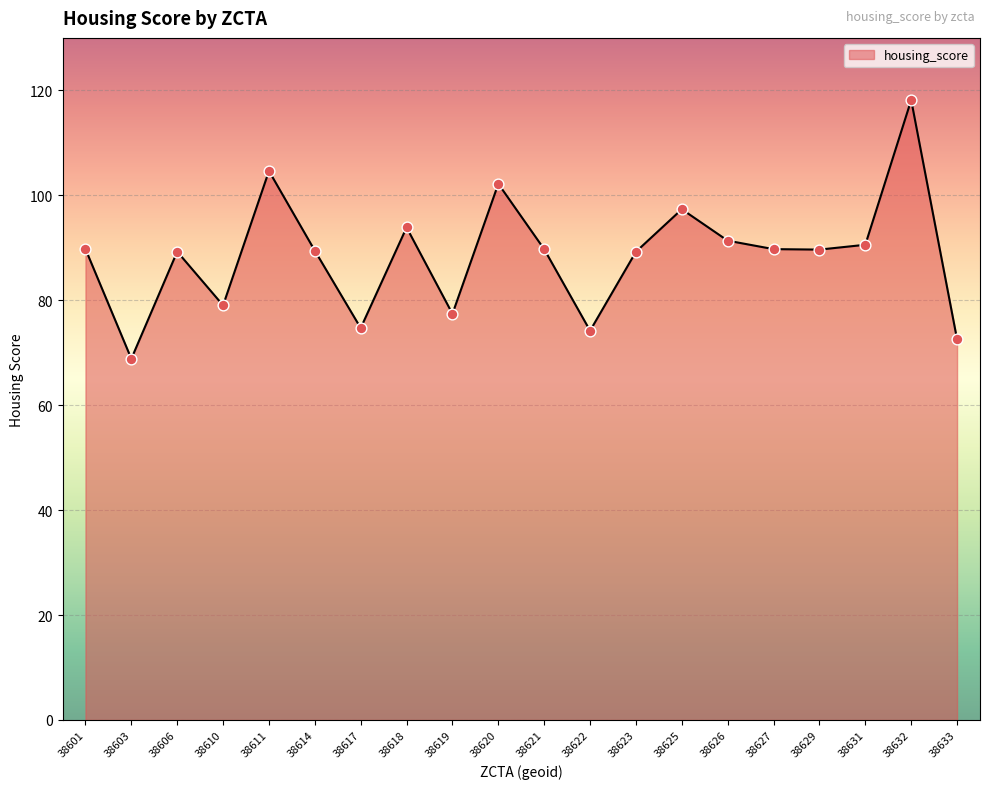

Approximately how many times larger is the value at 38625 compared to 38629?

1.1